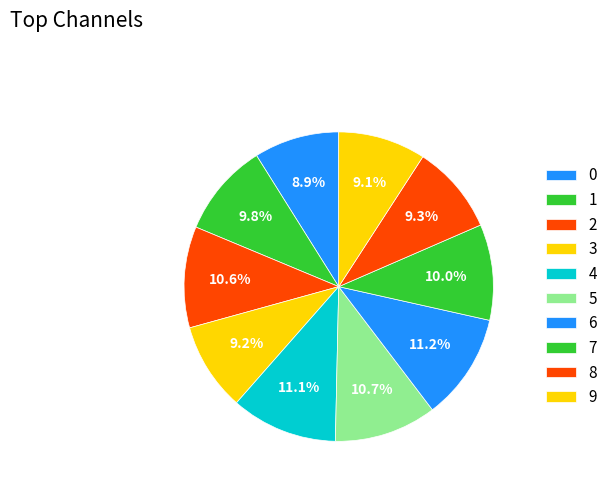

Is it true that 7 is 19% of the pie?

False